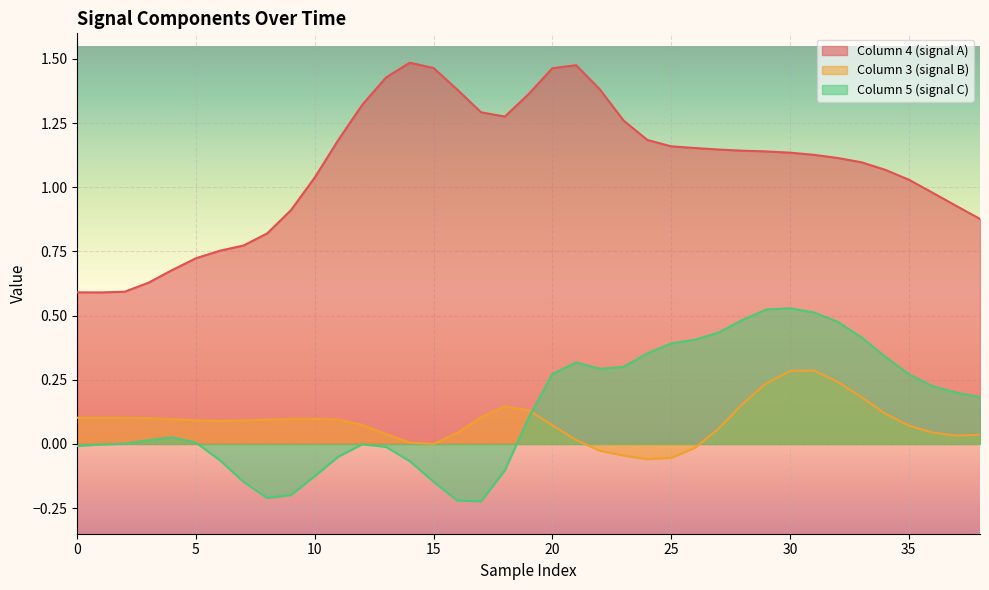

Which series has the widest spread of values?

Column 4 (signal A)